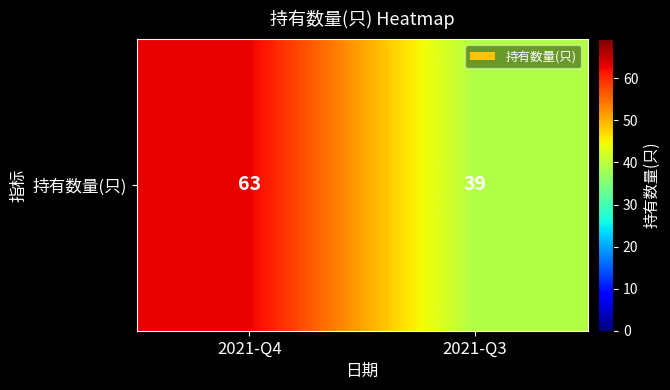

Which category has the lowest value across all series?

2021-Q3